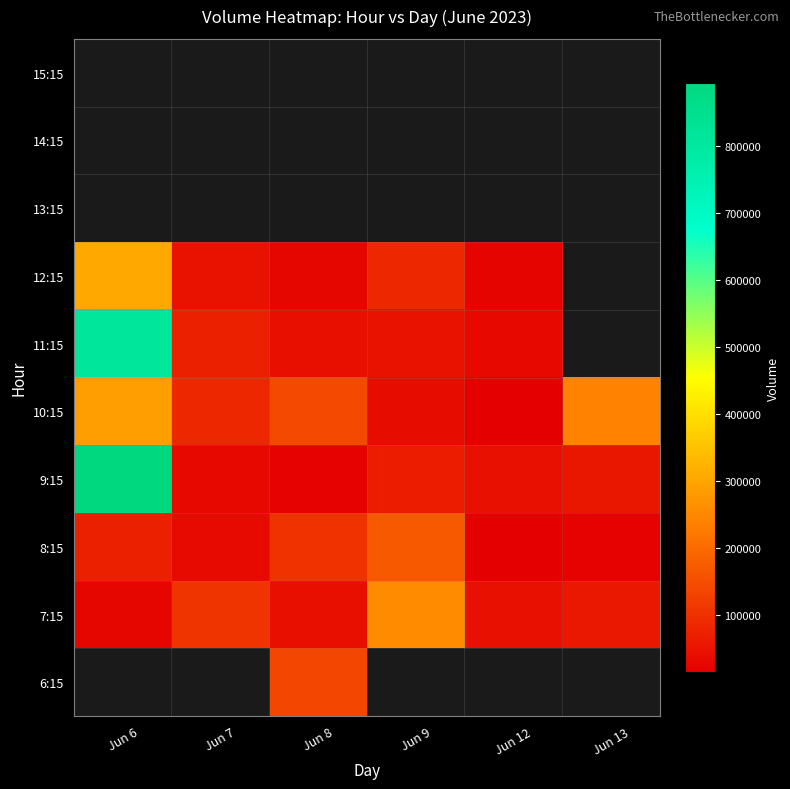

Rank the series by their average value, from highest to lowest.

6:15, 9:15, 10:15, 7:15, 11:15, 12:15, 13:15, 14:15, 15:15, 8:15